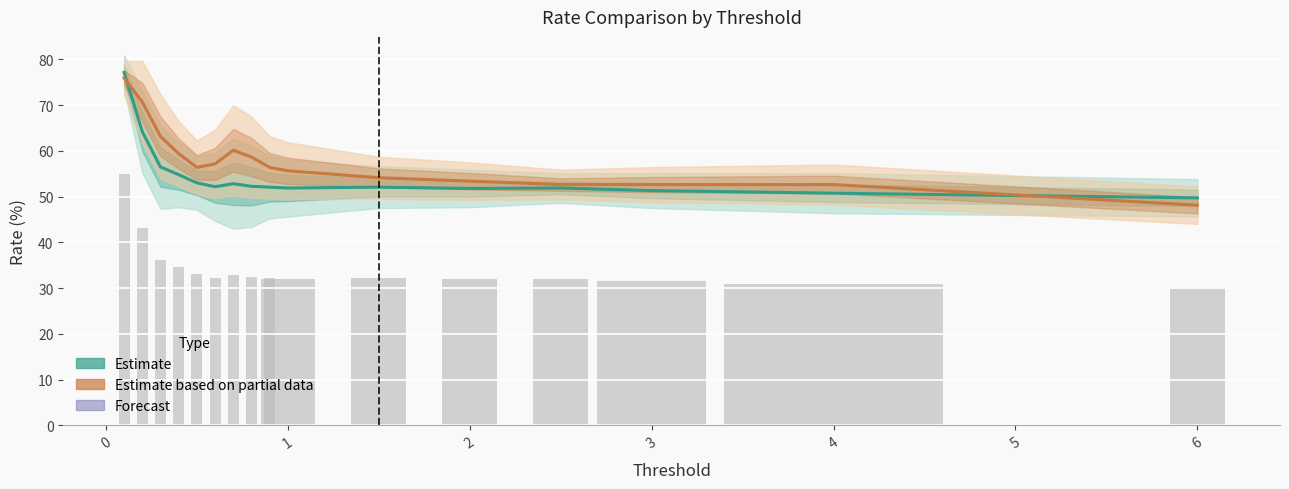

Reading left to right, extract all data points from this chart.

Estimate: 77.2	64.2	56.5	54.8	53.0	52.2	52.8	52.3	52.1	51.9	52.1	51.8	51.9	51.3	50.8	49.7
Estimate based on partial data: 75.9	70.7	63.2	59.4	56.4	57.1	60.2	58.6	56.4	55.6	54.1	53.4	52.6	52.6	52.6	48.1
Observed (col_1): 55.0	43.2	36.2	34.6	33.0	32.2	32.8	32.3	32.1	32.0	32.1	31.9	32.0	31.5	30.9	30.0